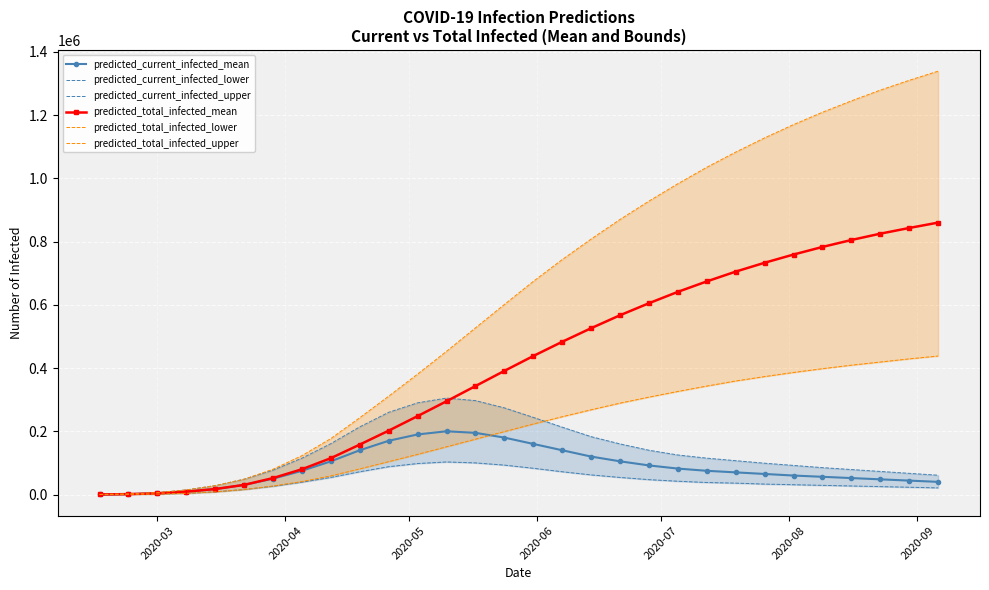

What is the maximum value for predicted_current_infected_mean?

200000